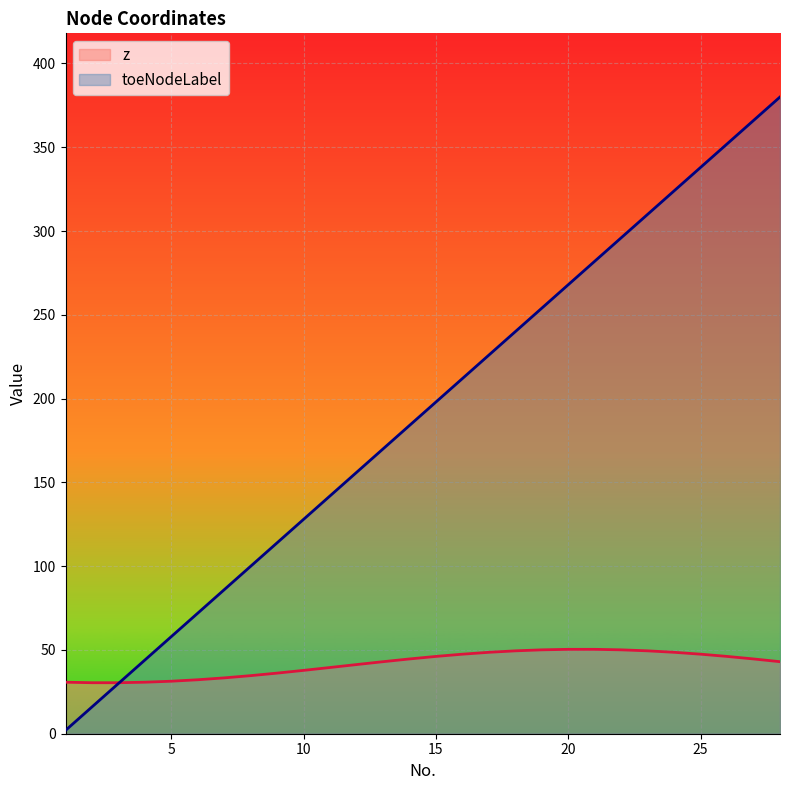

What is the greatest value displayed?

380.0